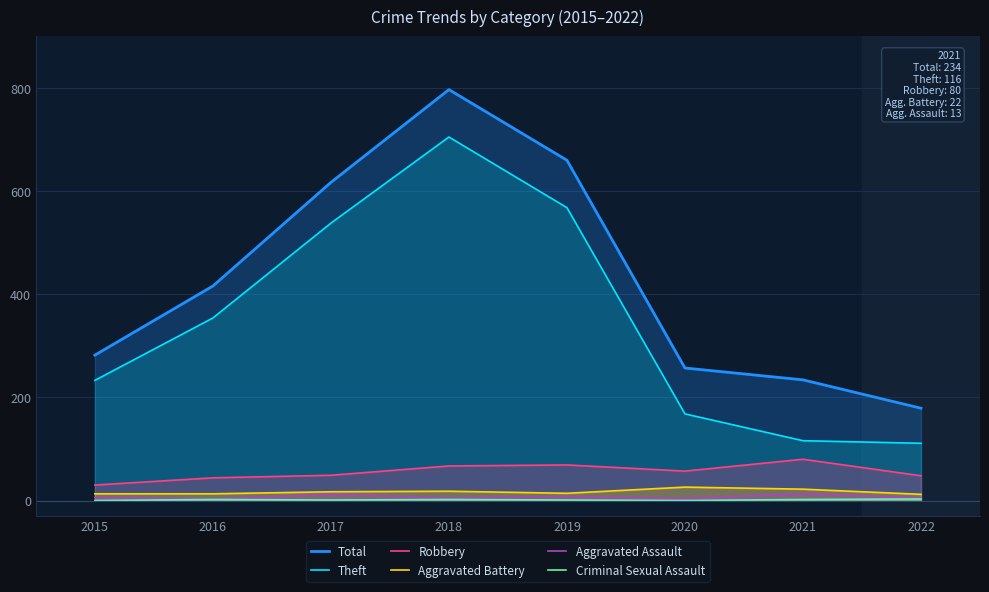

True or false: Criminal Sexual Assault and Robbery intersect in this chart.

False